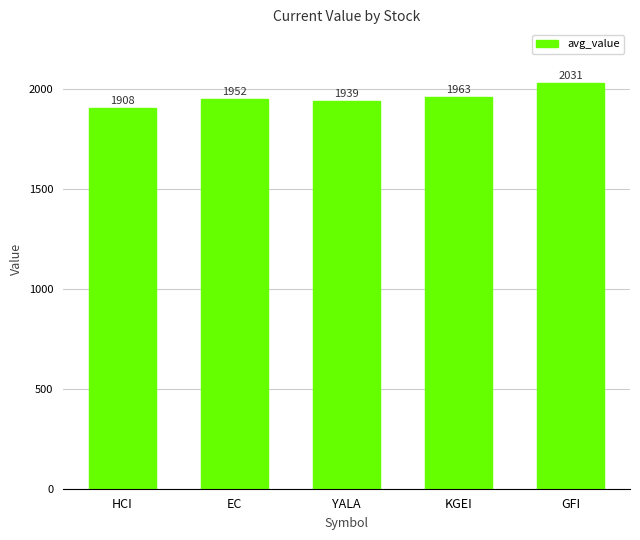

What is the smallest value displayed?

1907.9